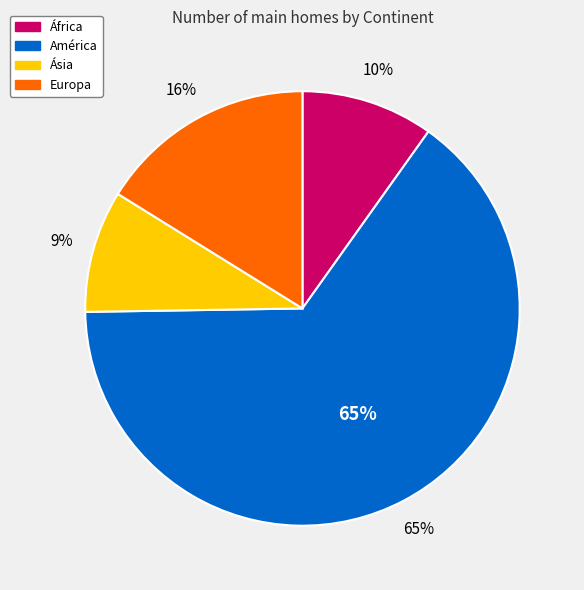

To the nearest percent, what percentage of the pie is América?

65%